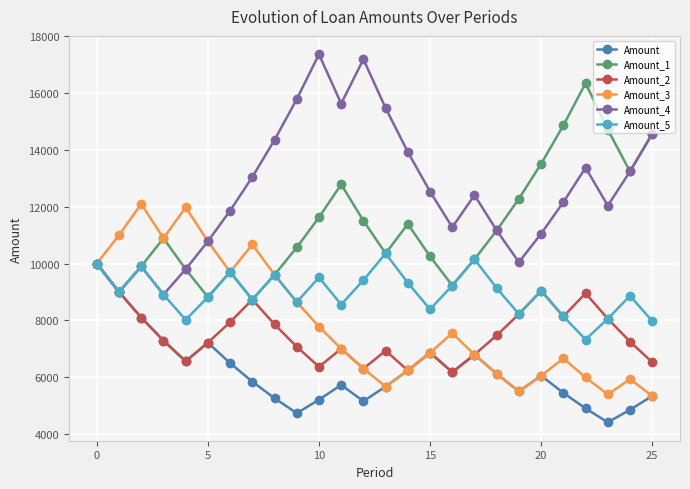

What is the lowest value of the Amount_4 series?

8910.0